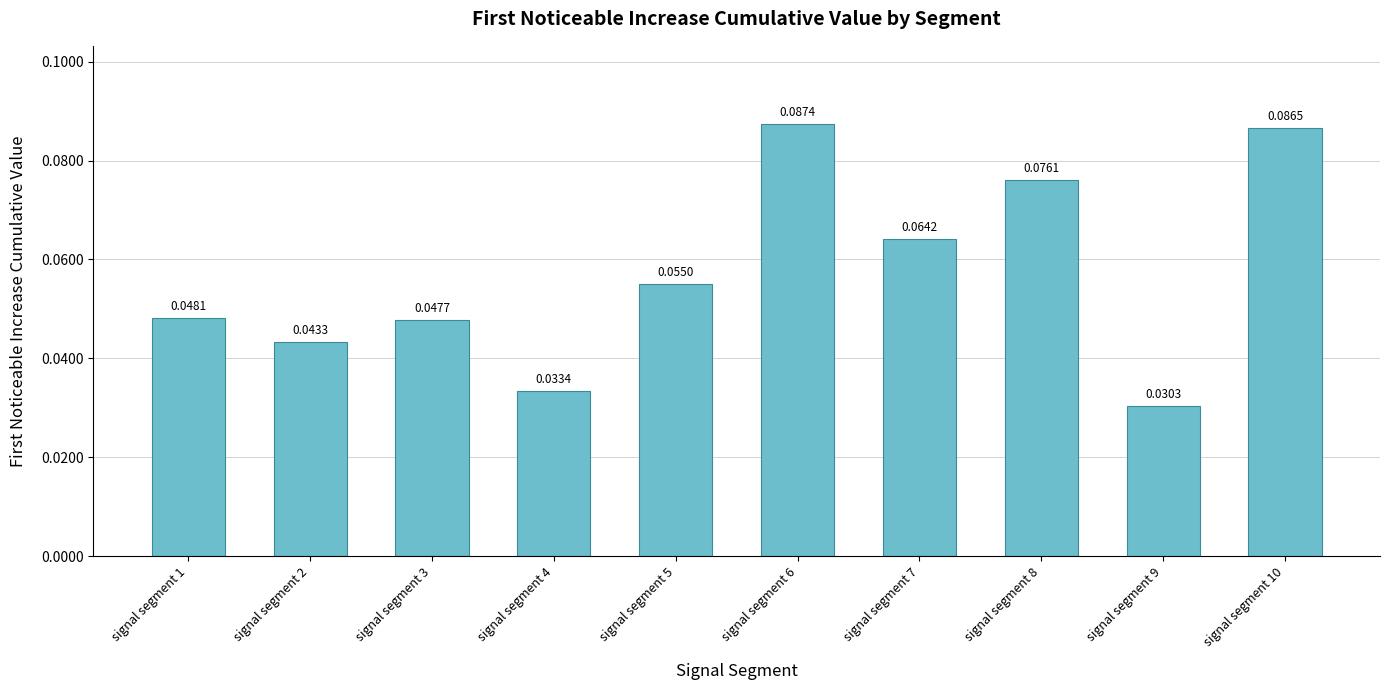

Rank the categories by value from highest to lowest.

signal segment 6, signal segment 10, signal segment 8, signal segment 7, signal segment 5, signal segment 1, signal segment 3, signal segment 2, signal segment 4, signal segment 9